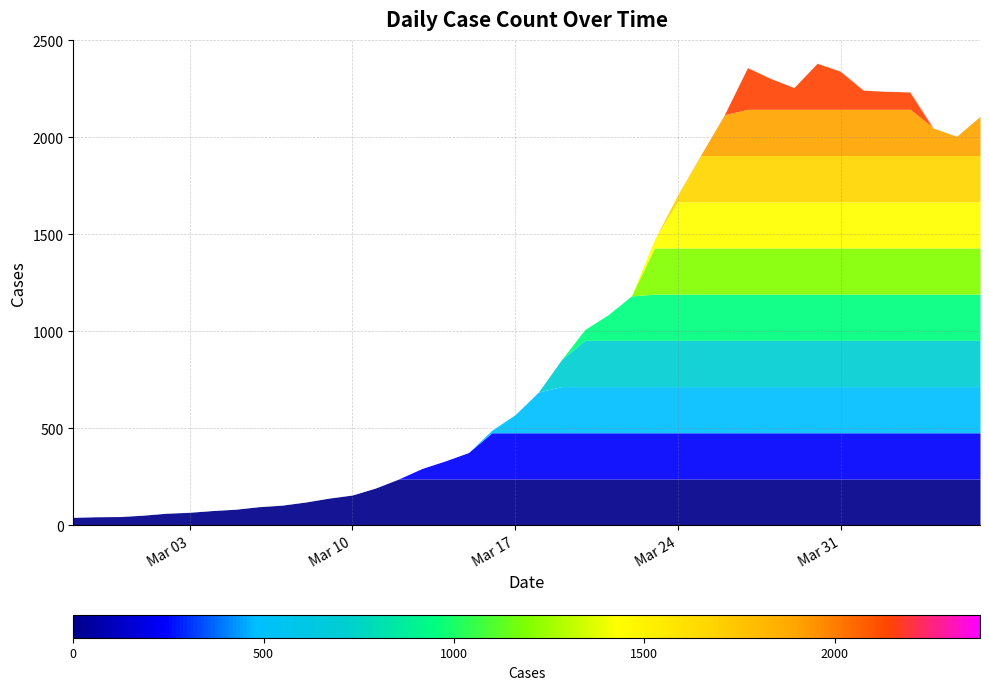

At which category does the data reach its first local valley?

2020-03-29